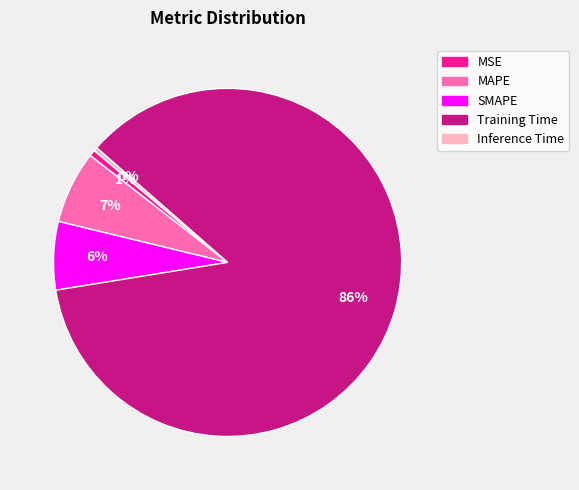

Does Training Time represent more than half of the total?

Yes